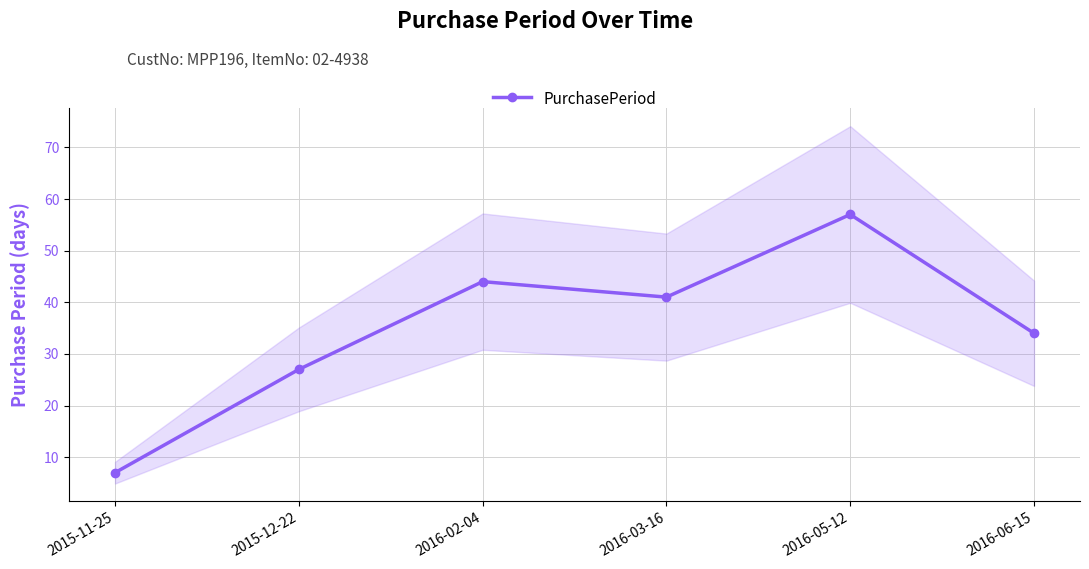

Reading left to right, transcribe all the data shown in this chart.

7	27	44	41	57	34